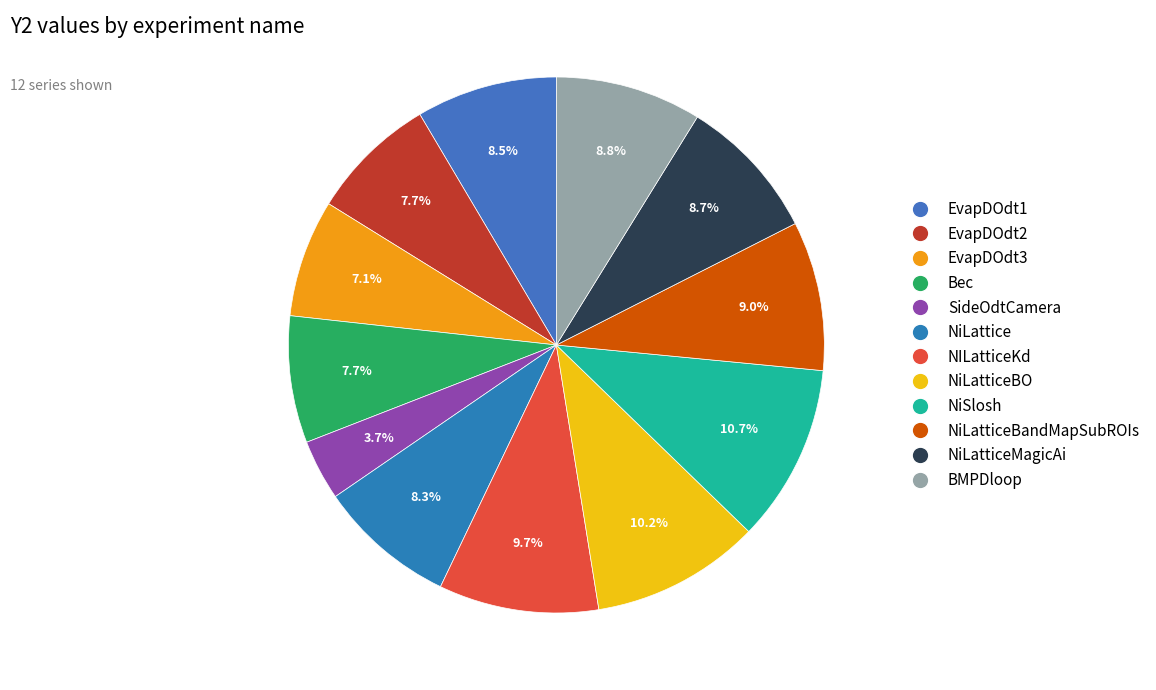

How many segments does this pie chart have?

12